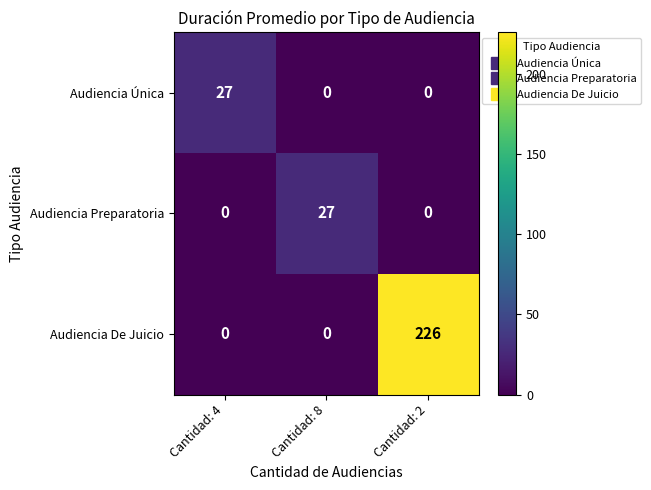

What is the greatest value displayed?

226